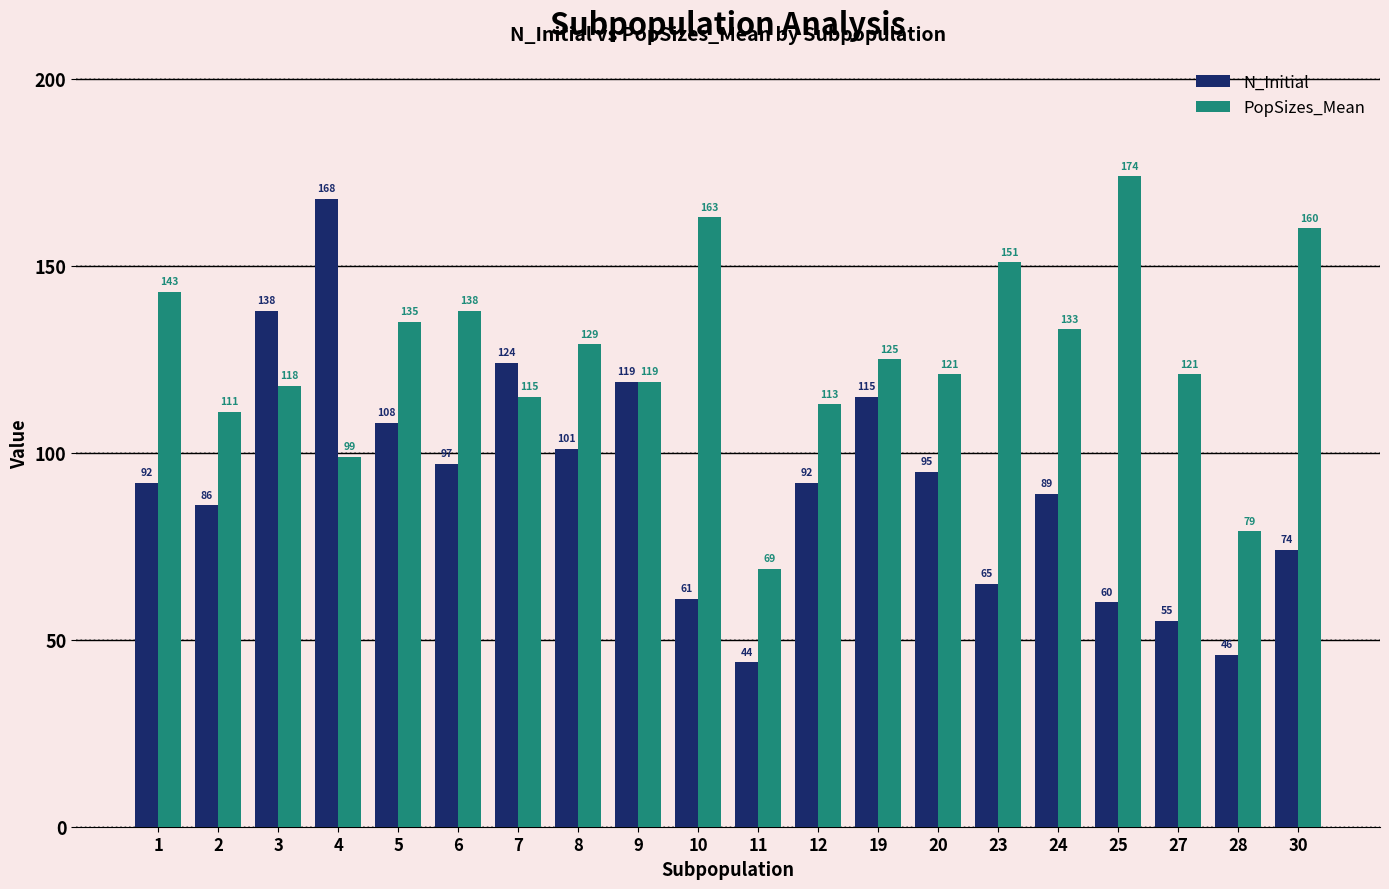

Which series has the largest range (max minus min)?

N_Initial